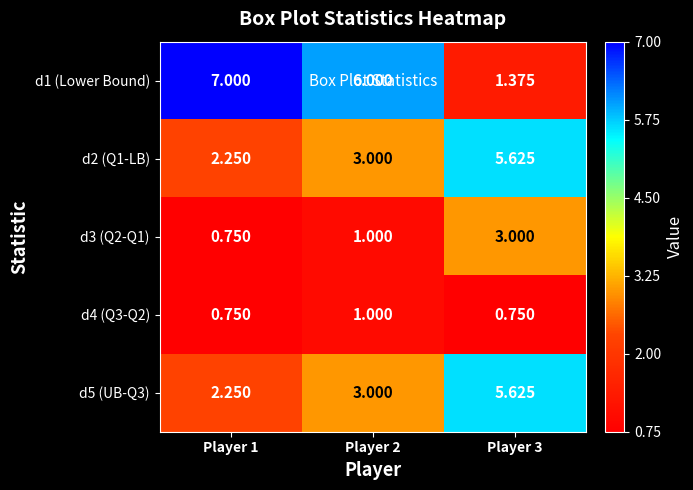

Is the value of d1 (Lower Bound) at Player 1 greater than the value of d4 (Q3-Q2) at Player 2?

Yes